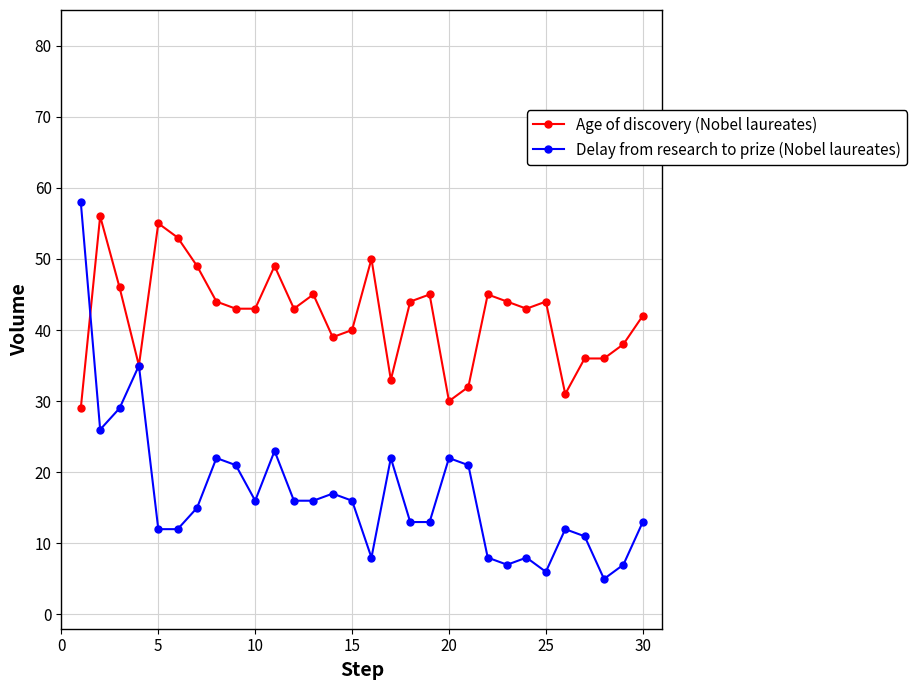

How many categories are shown in the chart?

30